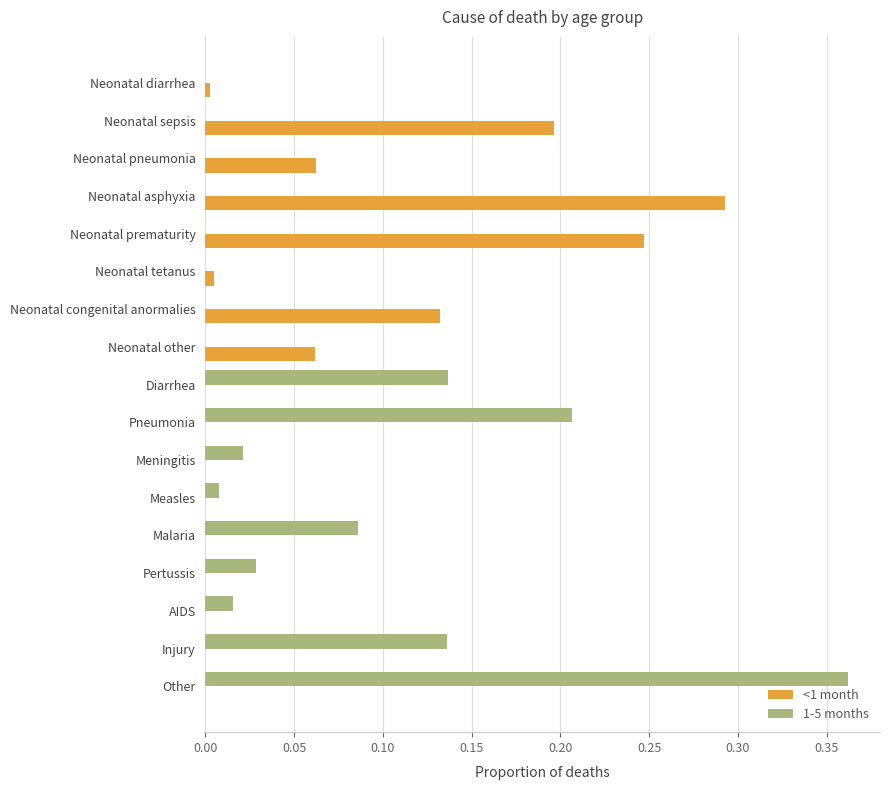

The 1-5 months series shows 0.0 at Neonatal pneumonia. True or false?

True